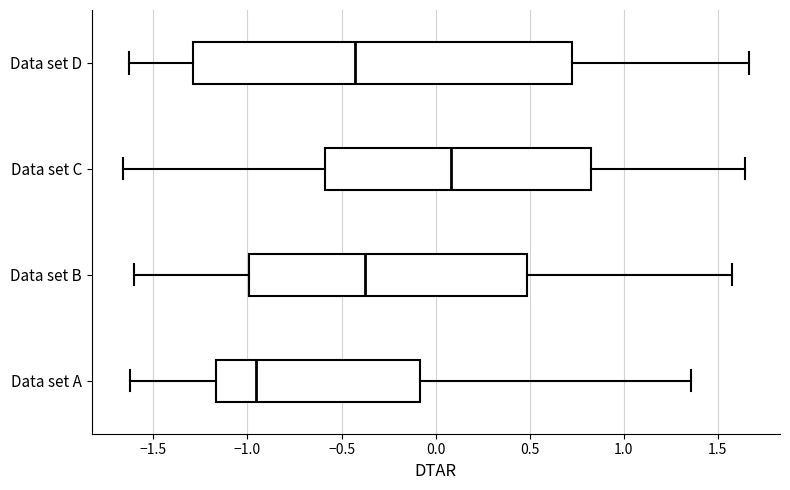

Which box is the widest, from its left edge to its right edge?

Data set D